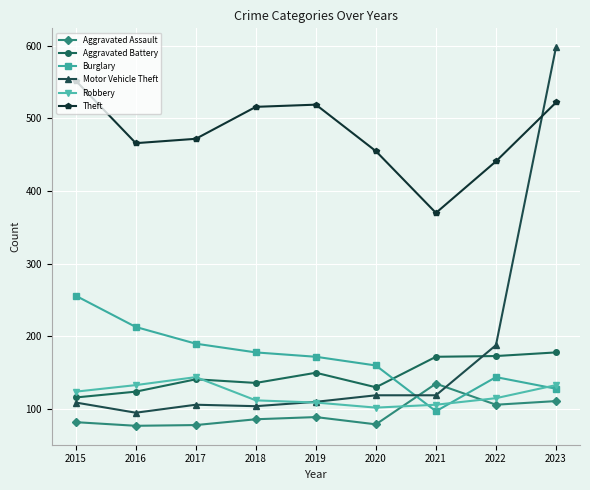

Which label corresponds to the largest value in the chart?

2023